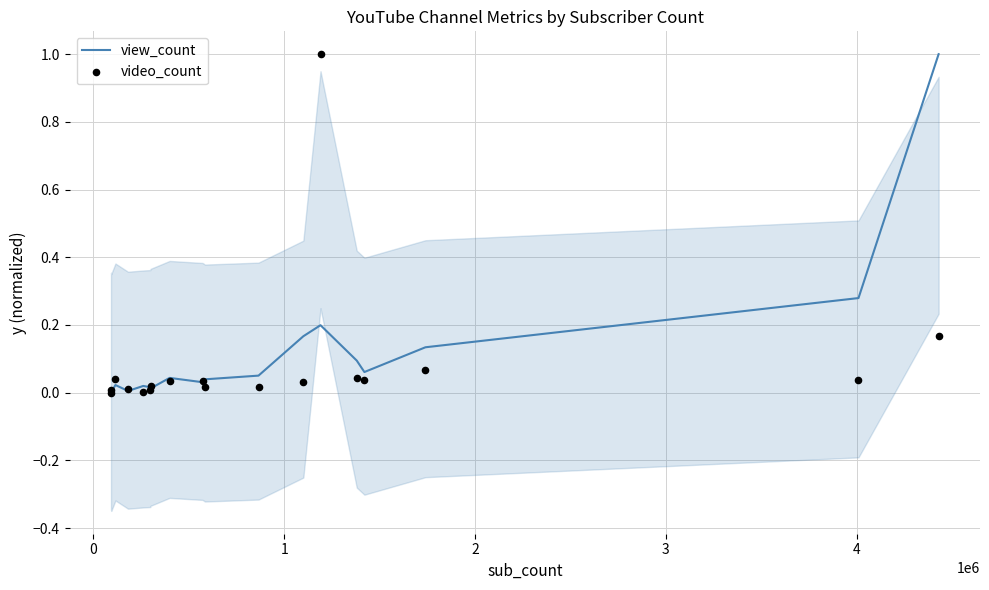

Which series reaches the maximum Y coordinate?

view_count